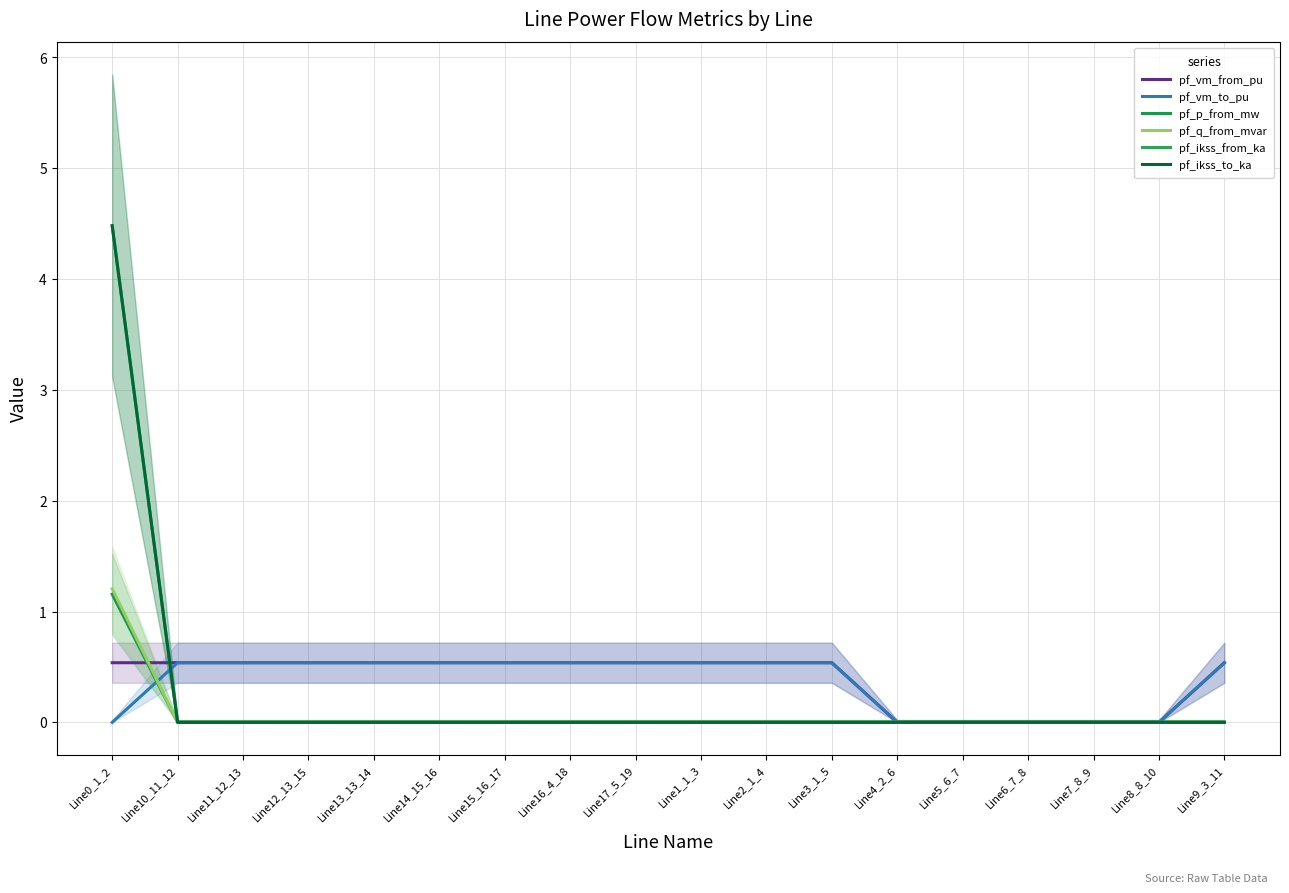

True or false: pf_ikss_to_ka and pf_p_from_mw intersect in this chart.

False